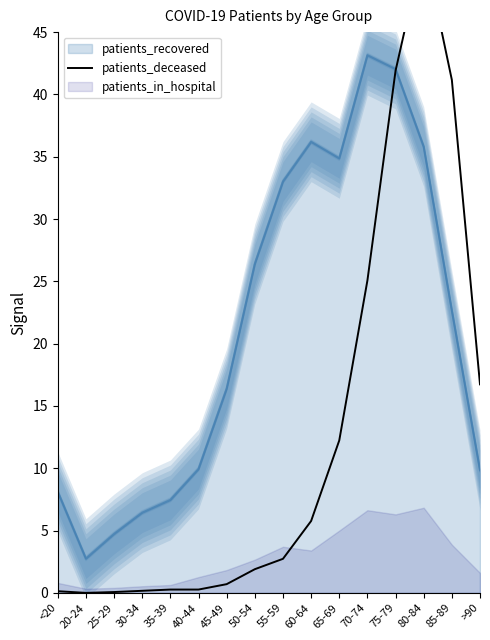

The value at 75-79 is 41.9. True or false?

True